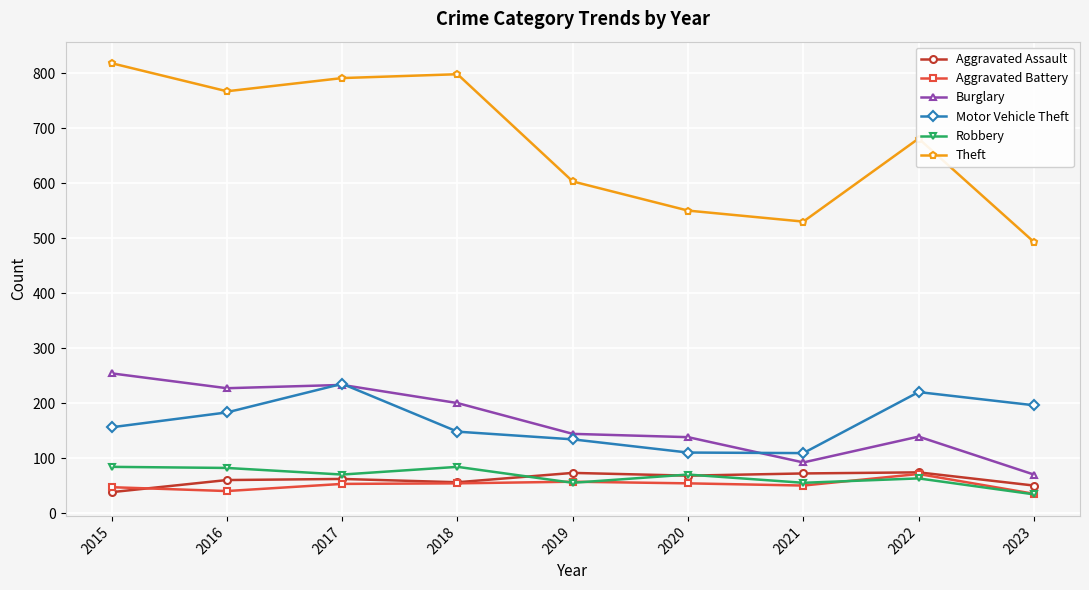

True or false: Theft and Motor Vehicle Theft intersect in this chart.

False